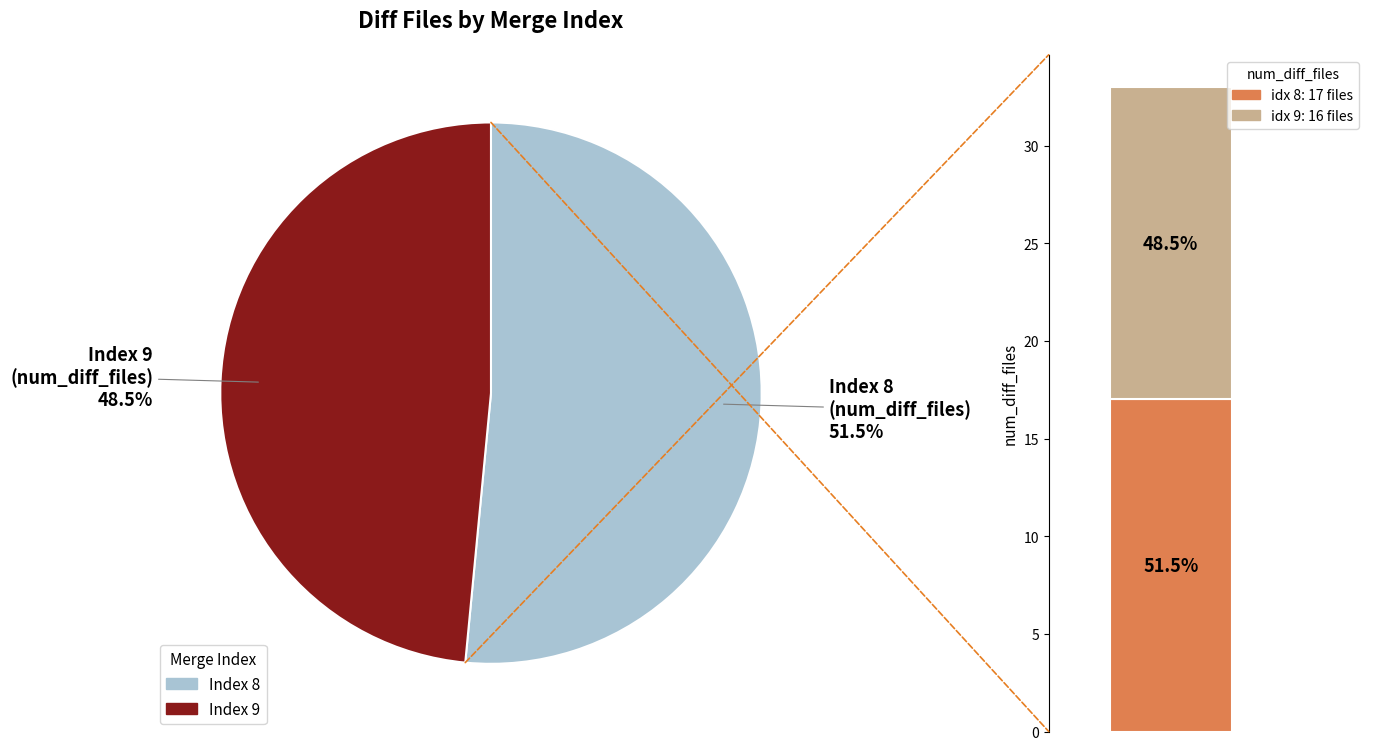

What is the largest slice in the pie chart?

8